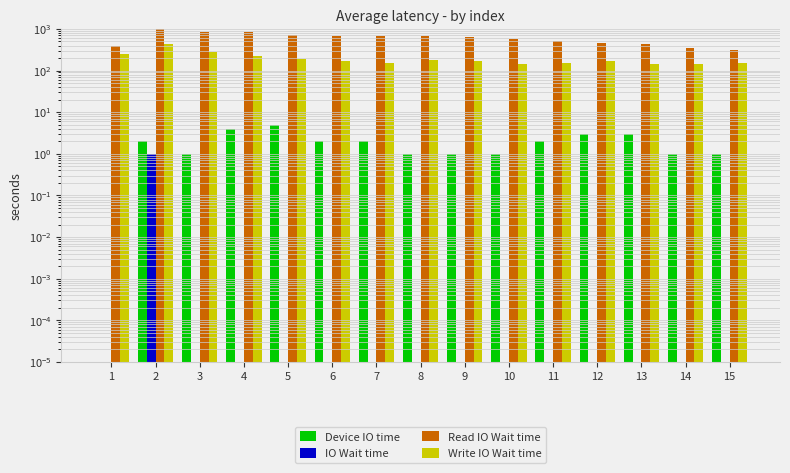

At which category is the sum across all series the highest?

2